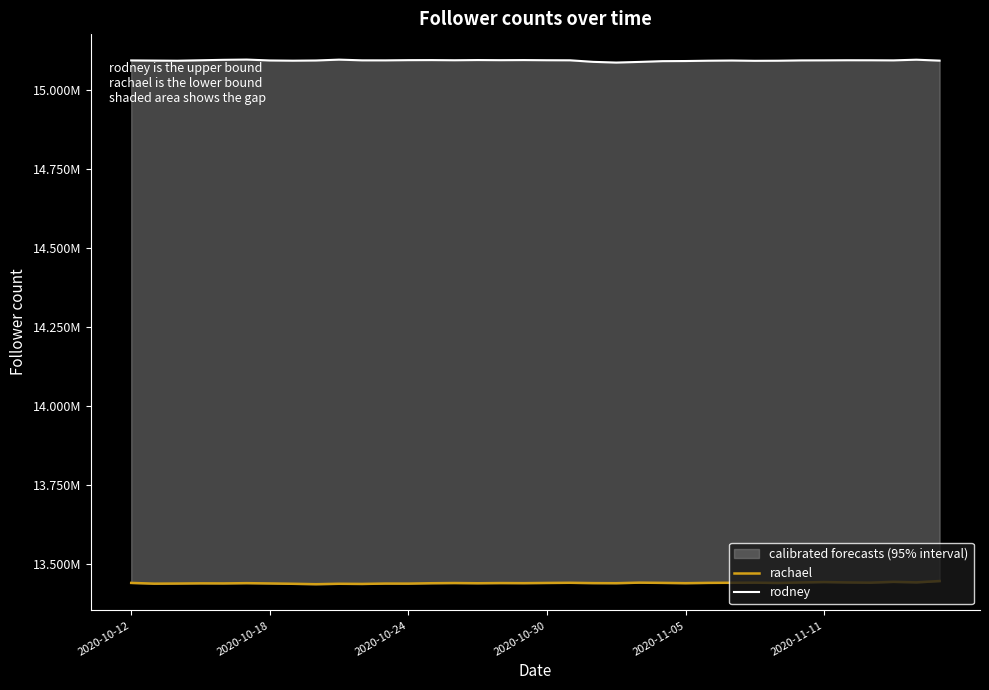

What is the maximum value for rachael?

13446201